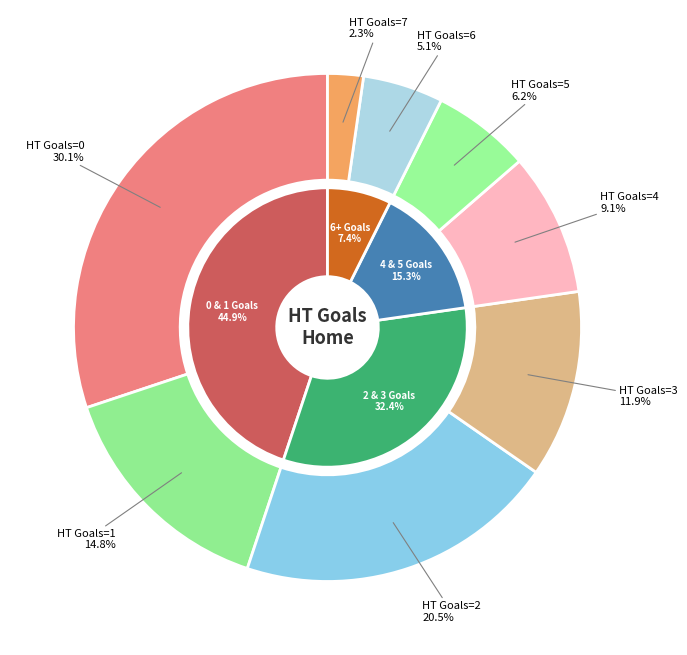

To the nearest percent, what is the difference between the 2 and 7 slice percentages?

18%